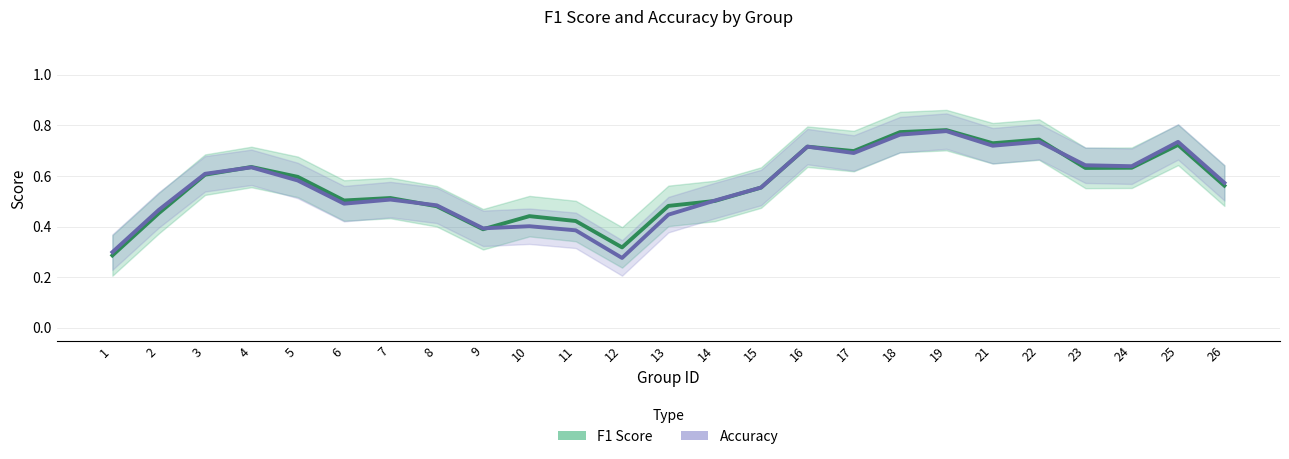

What is the value of the f1 point at the 10th from the left?

0.4